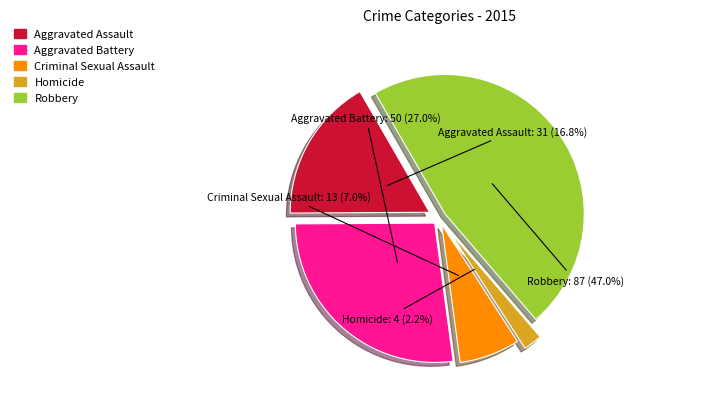

Rank the categories by value from lowest to highest.

Homicide, Criminal Sexual Assault, Aggravated Assault, Aggravated Battery, Robbery